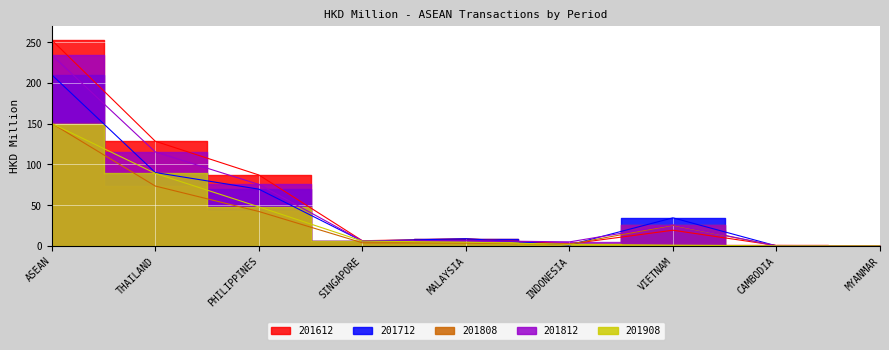

How many lines are shown in the chart?

5